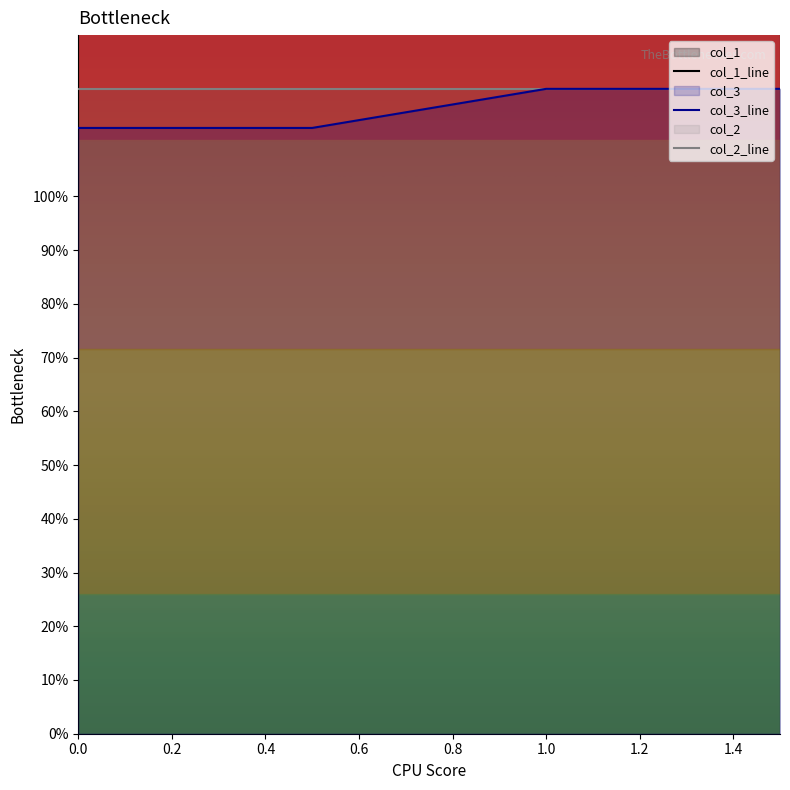

True or false: col_1_line and col_2_line intersect in this chart.

False